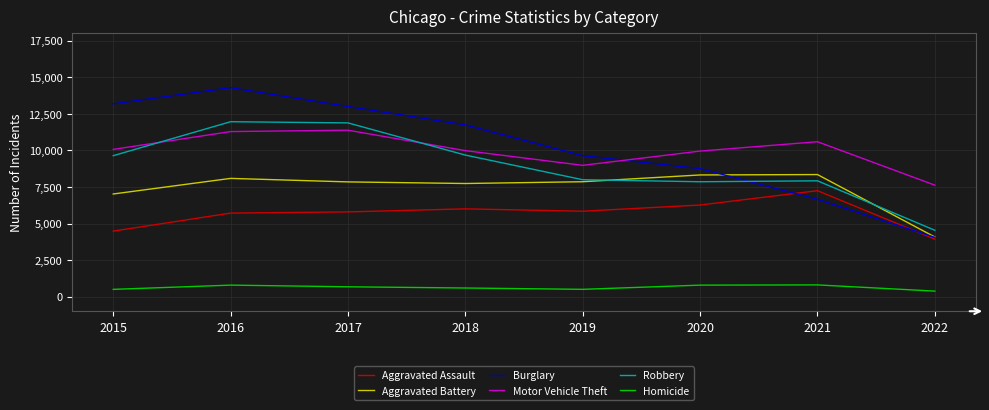

What is the spread (max minus min) of values at 2015?

12688